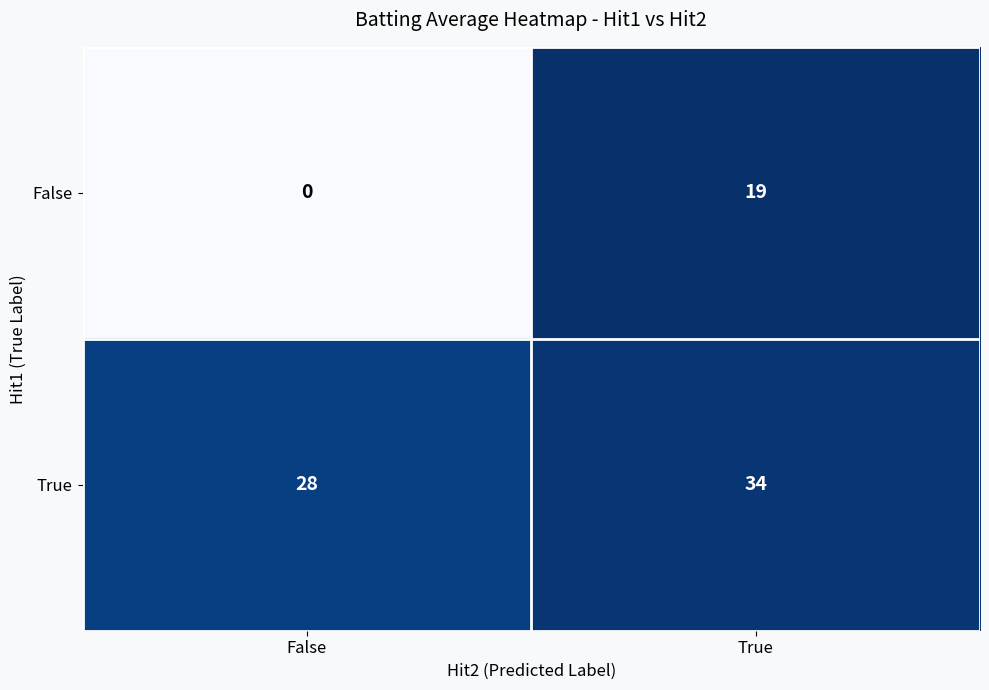

The True series shows 8 at True. True or false?

False